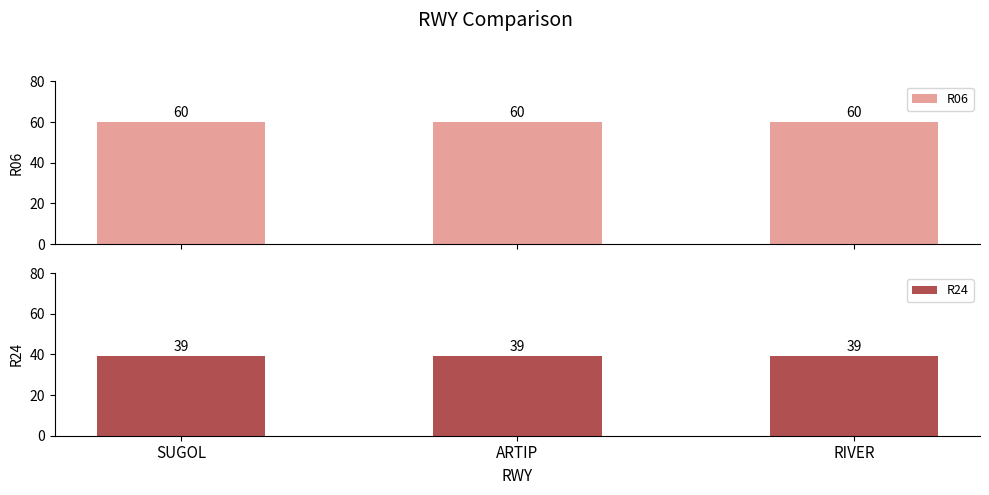

Which has a higher value, ARTIP or SUGOL?

ARTIP